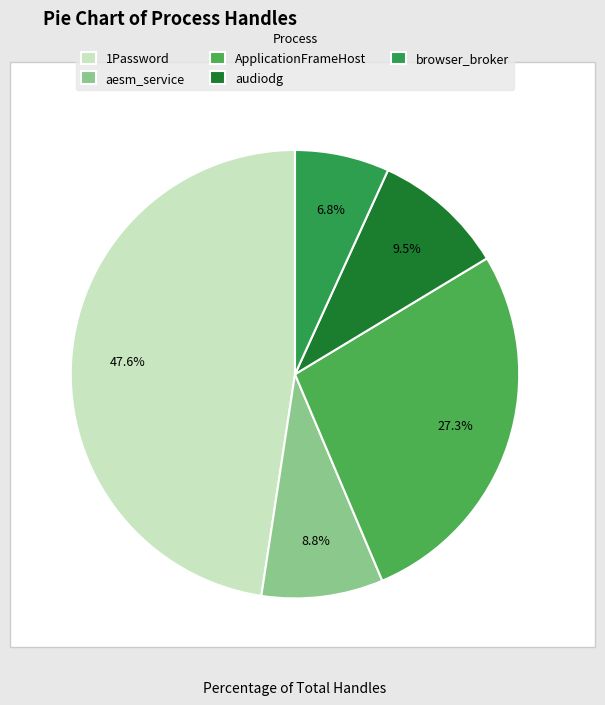

Which slice is the largest?

1Password